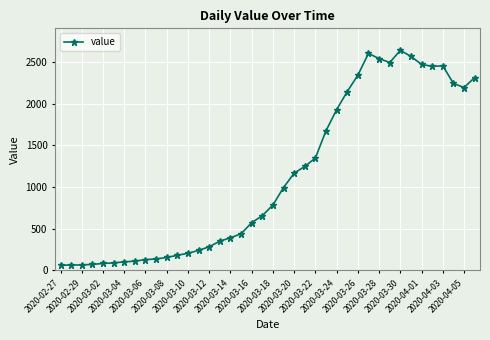

Is this an area chart (filled region under the line)?

No